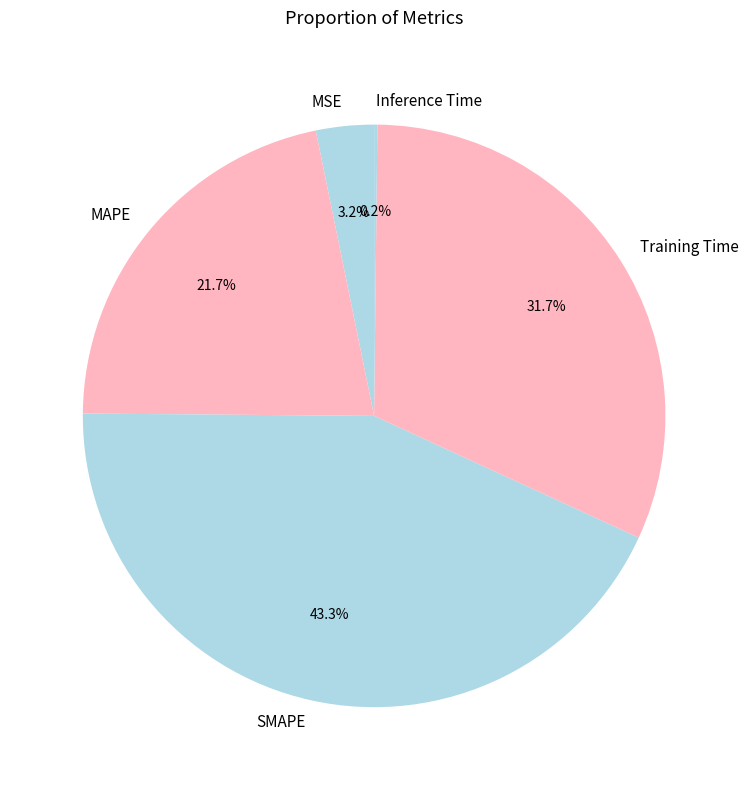

What percentage is the MSE slice, to the nearest percent?

3%